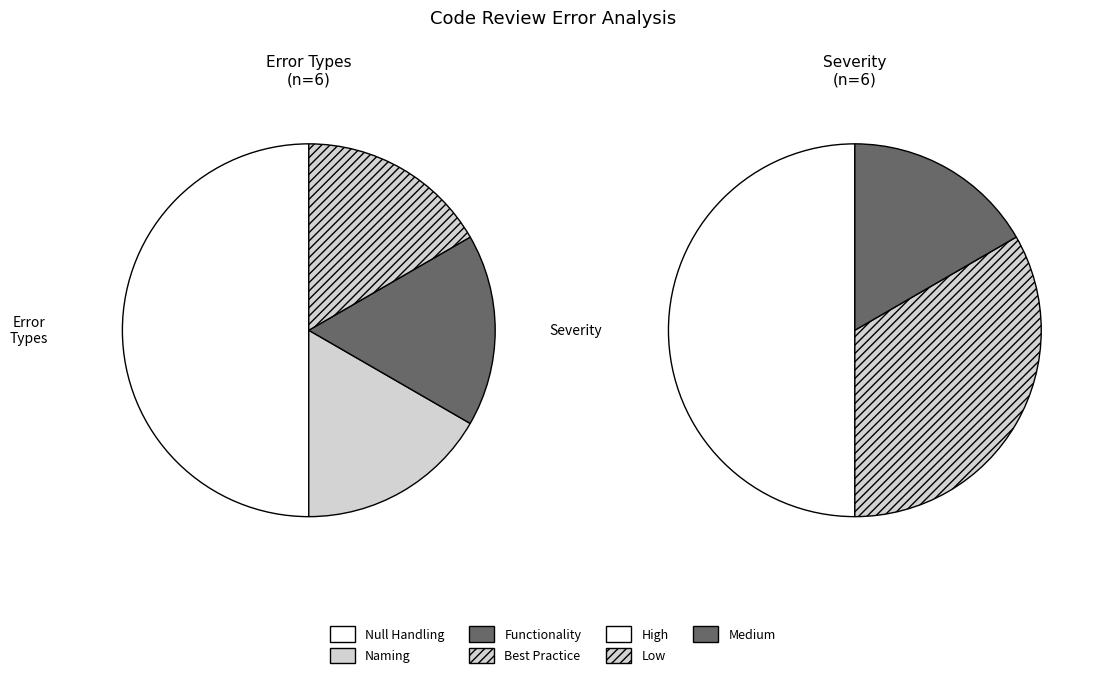

True or false: Naming accounts for 27% of the total.

False